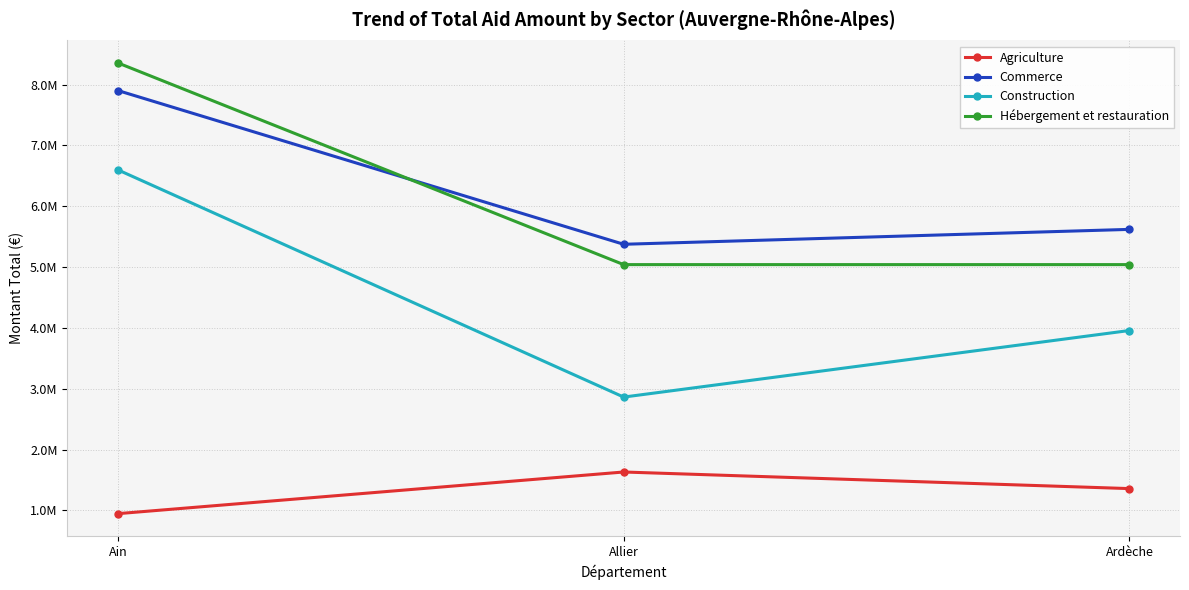

Is it true that Commerce equals 14052060 at Ain?

False